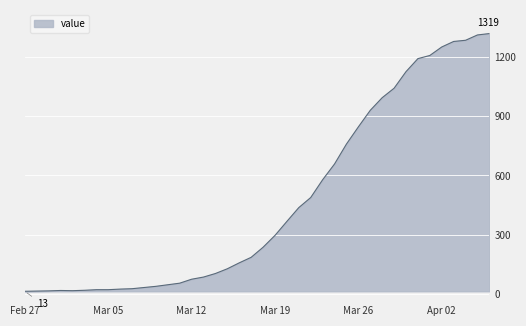

What is the maximum value shown in the chart?

1319